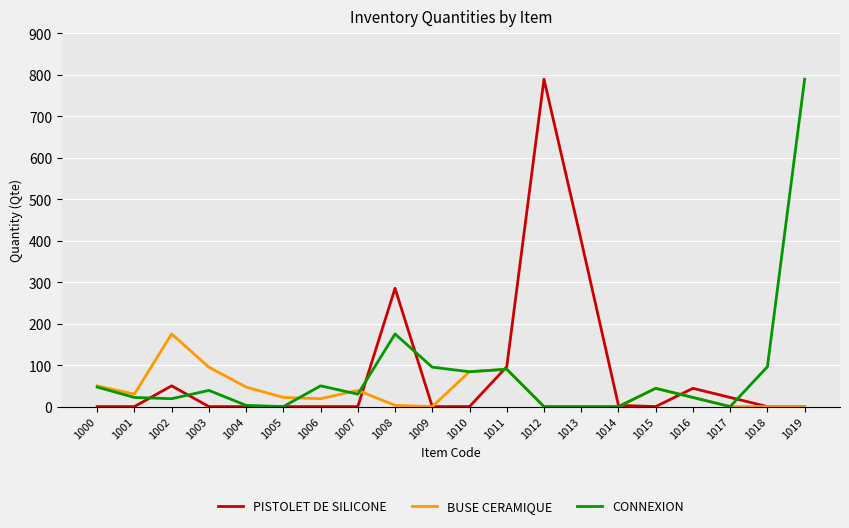

The value of CONNEXION at 1000 is 47. True or false?

True